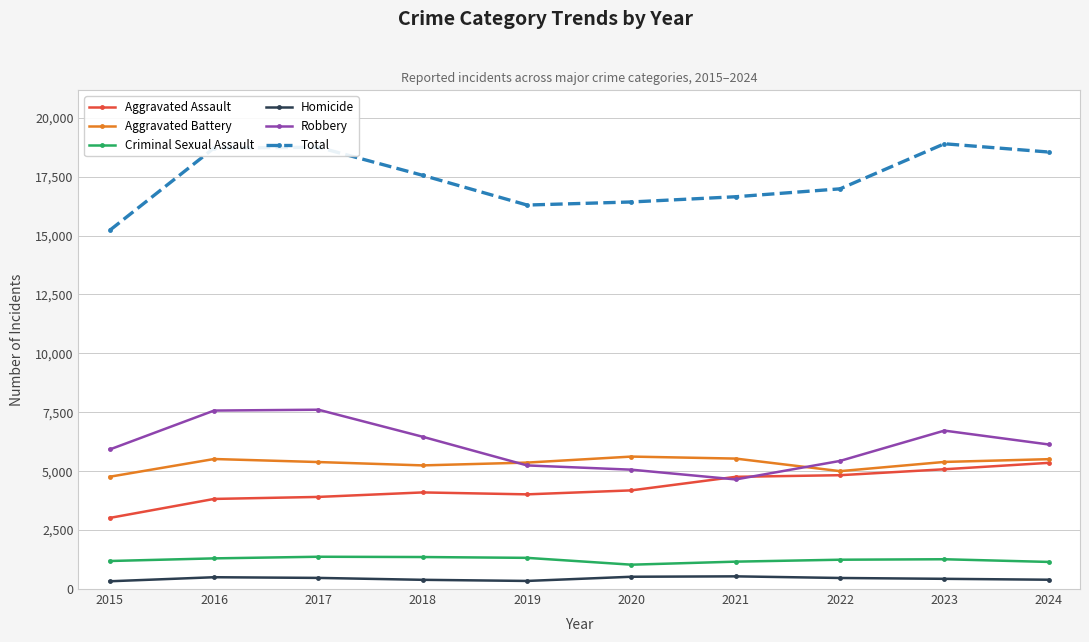

True or false: Robbery has more than 0 interior local peaks.

True